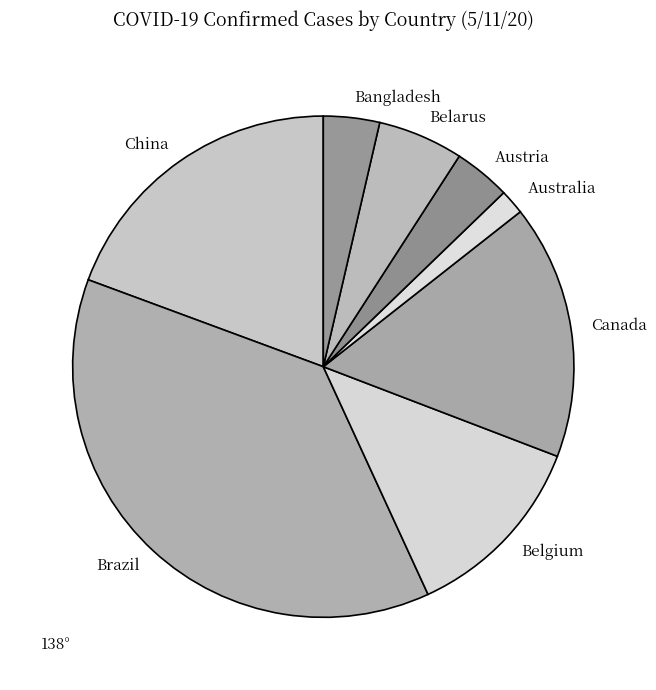

Is there any slice that represents more than half of the pie?

No